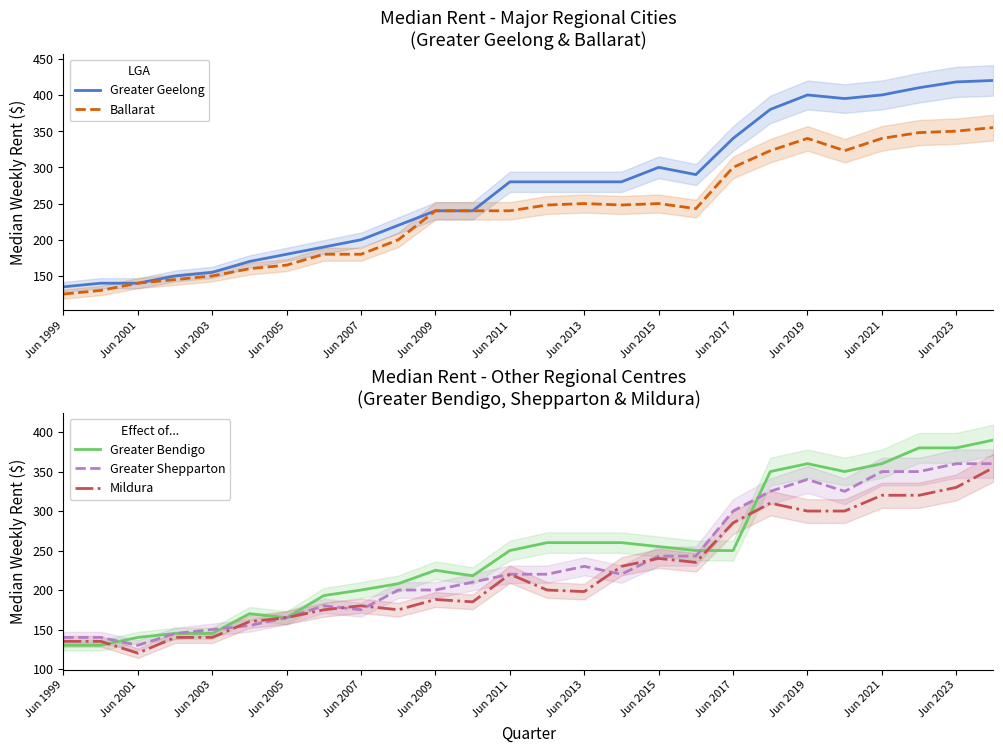

In Greater Shepparton, how many points are higher than both neighbors (excluding endpoints)?

3